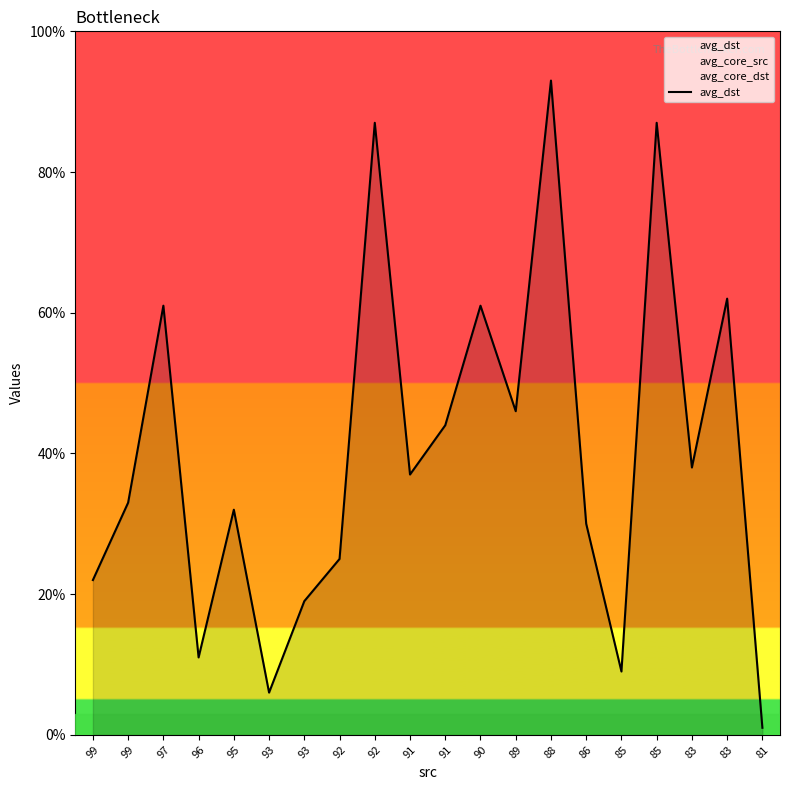

How many lines are shown in the chart?

1